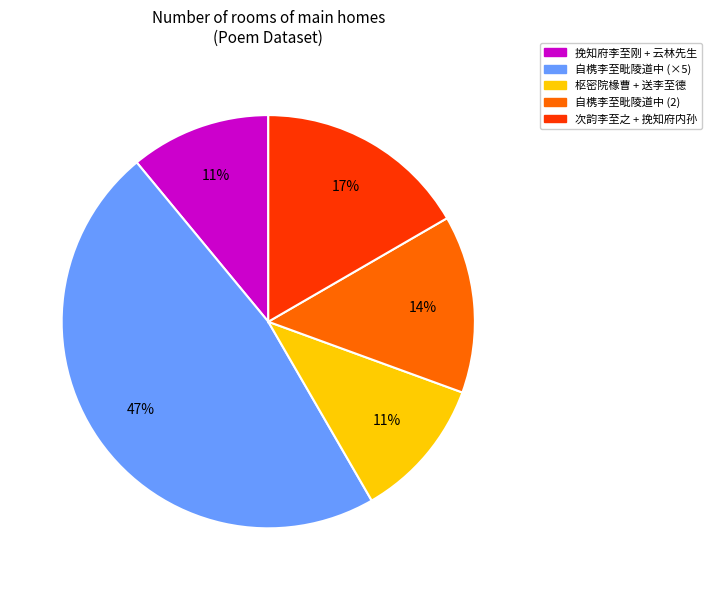

Is there a majority slice in this chart?

No